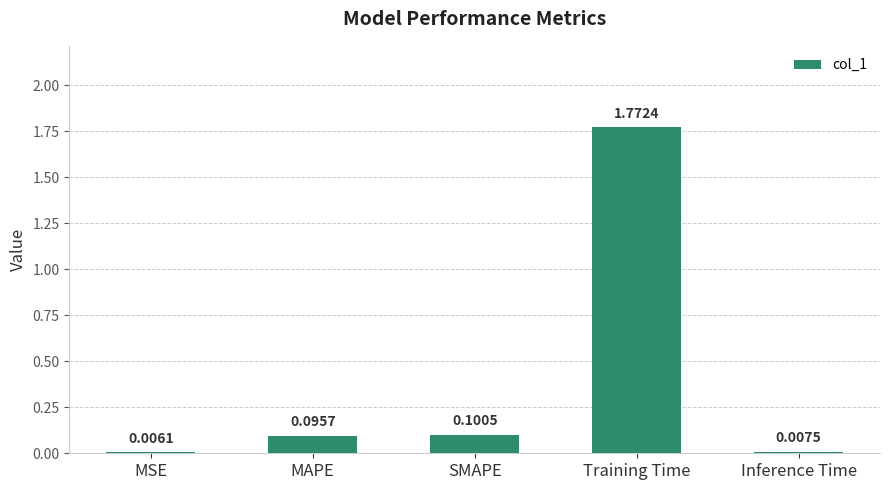

Where is the data nearest to the value 0?

MSE